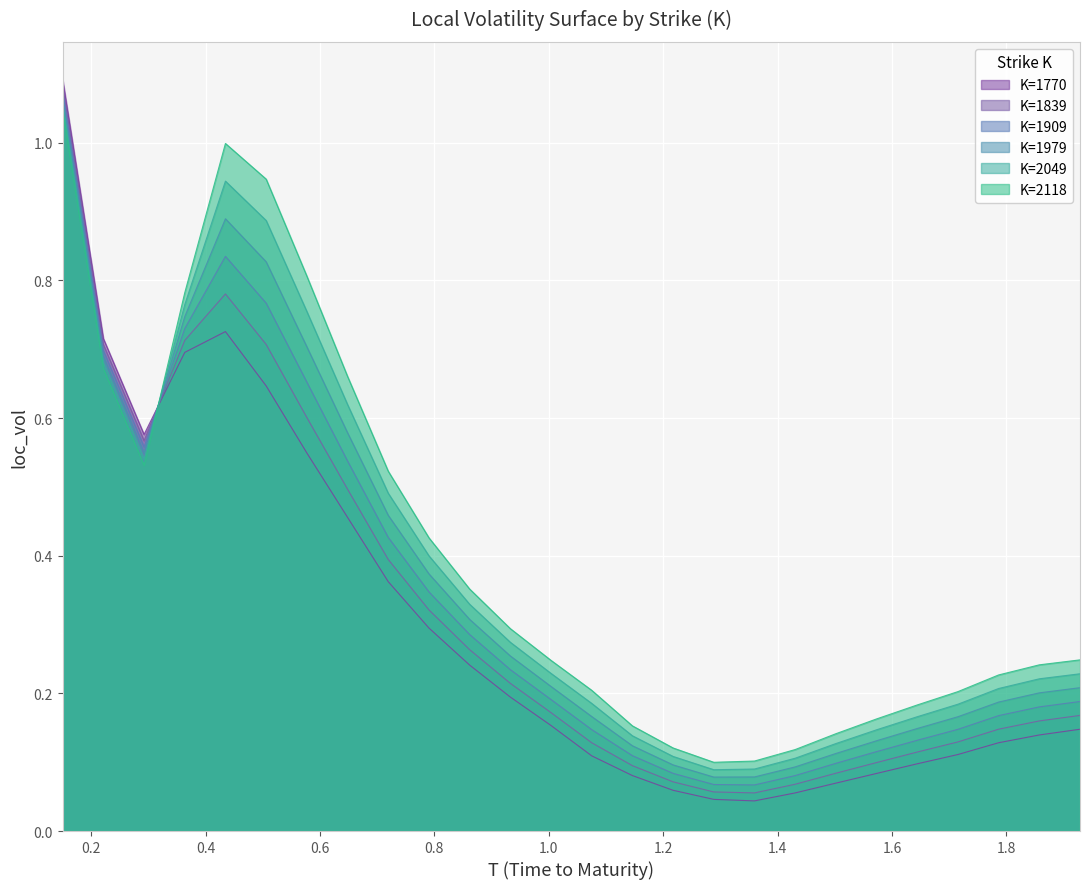

Which series ends up on top after the final intersection of K=2049 and K=1839?

K=2049